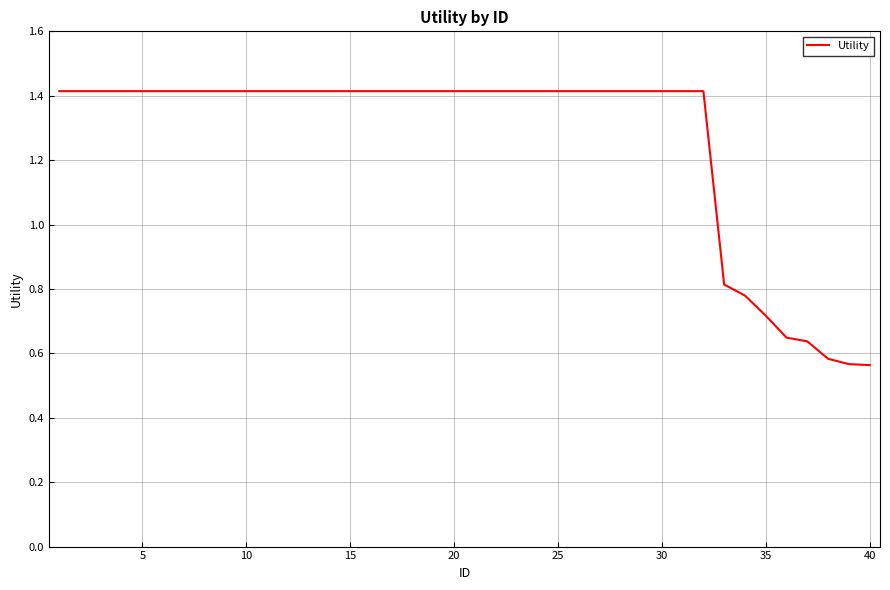

Count the values in the range 1 to 2.

32